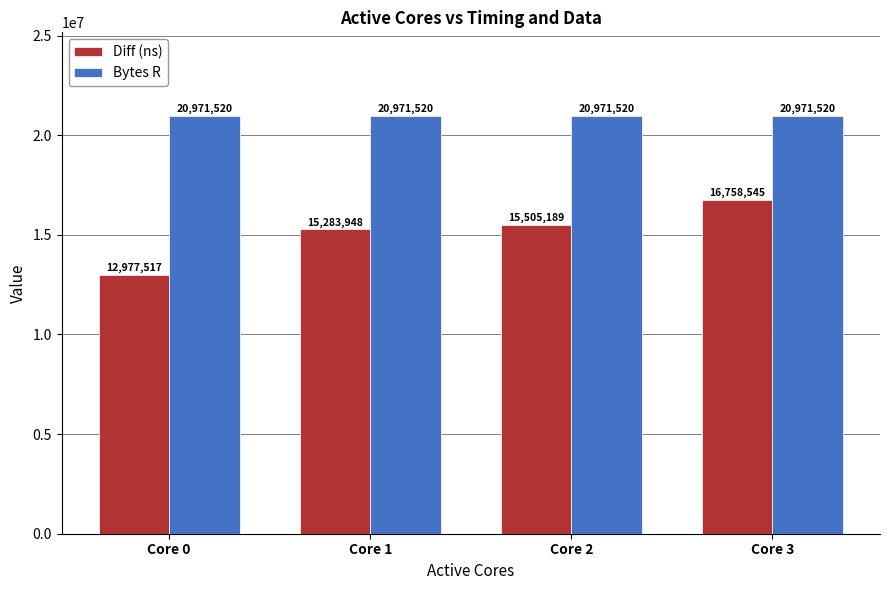

What is the spread (max minus min) of values at Core 2?

5466331